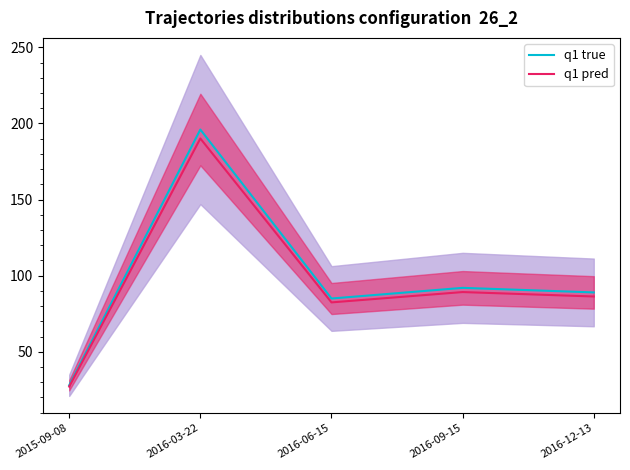

How many distinct data groups are displayed?

2